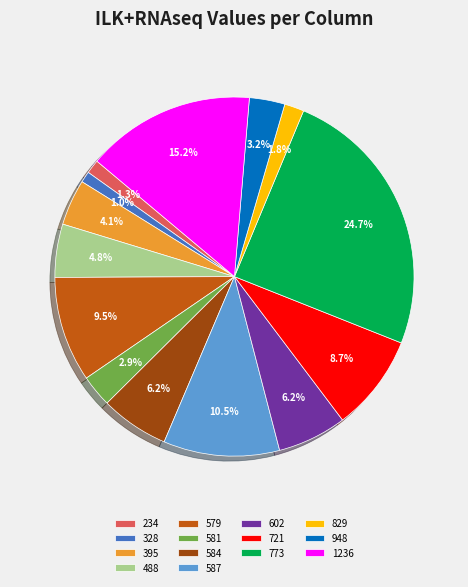

To the nearest percent, what is the combined percentage of 234 and 587?

12%